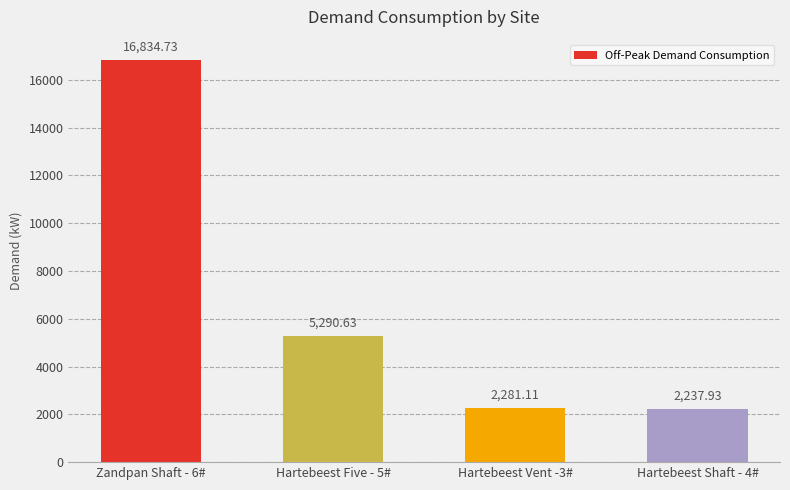

The chart shows a value of 2237.9 at Hartebeest Shaft - 4#. True or false?

True